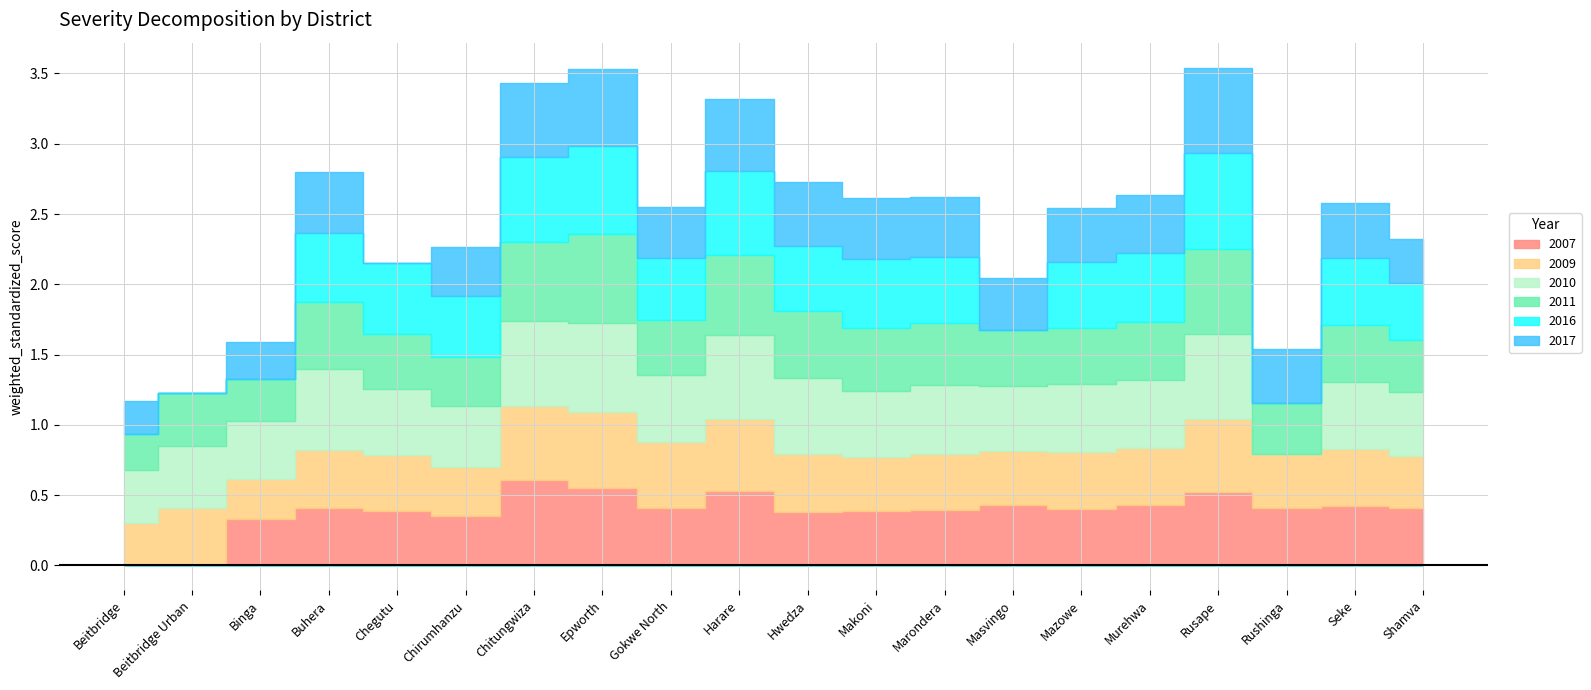

What is the average value of the 2016 series?

0.4